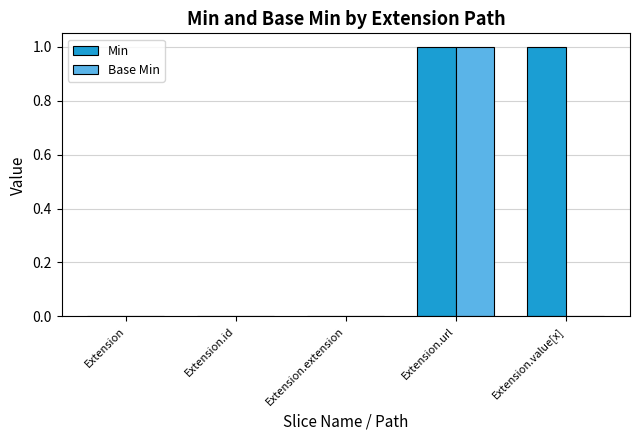

True or false: Base Min has a value of 0 at Extension.value[x].

True